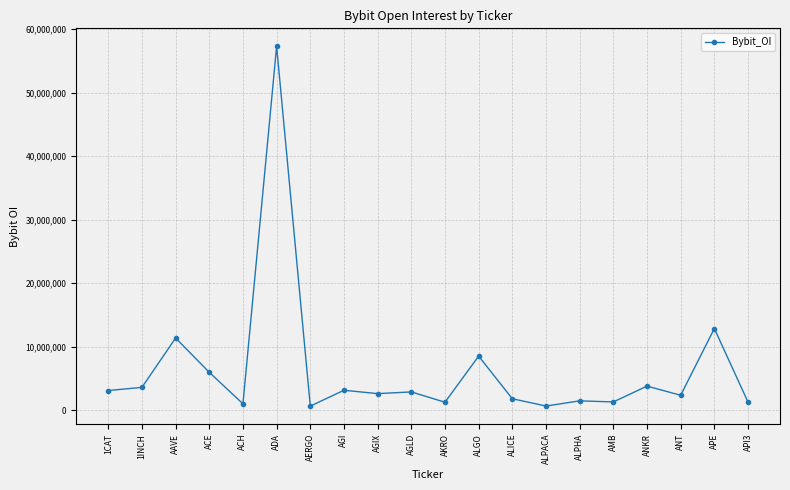

At which category does the chart reach its peak across all series?

ADA